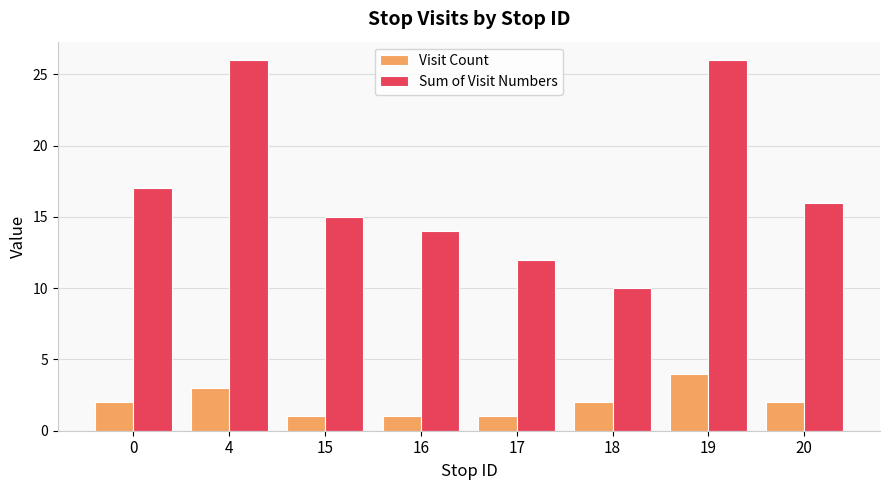

Rank the series by their maximum value, from lowest to highest.

Visit Count, Sum of Visit Numbers